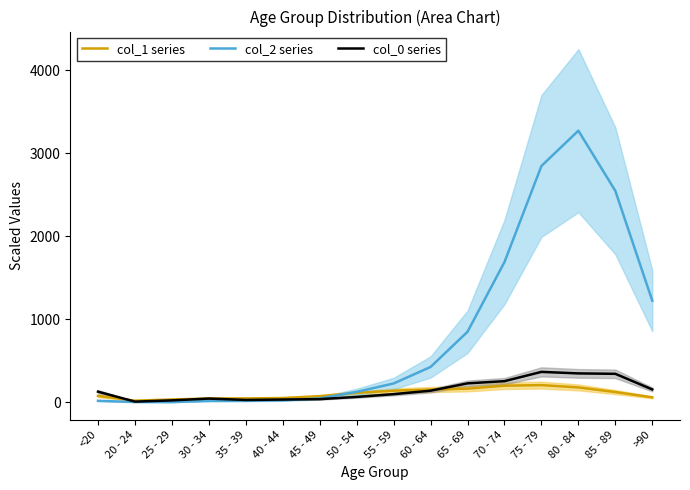

How many interior local valleys does the col_2 series series have?

1